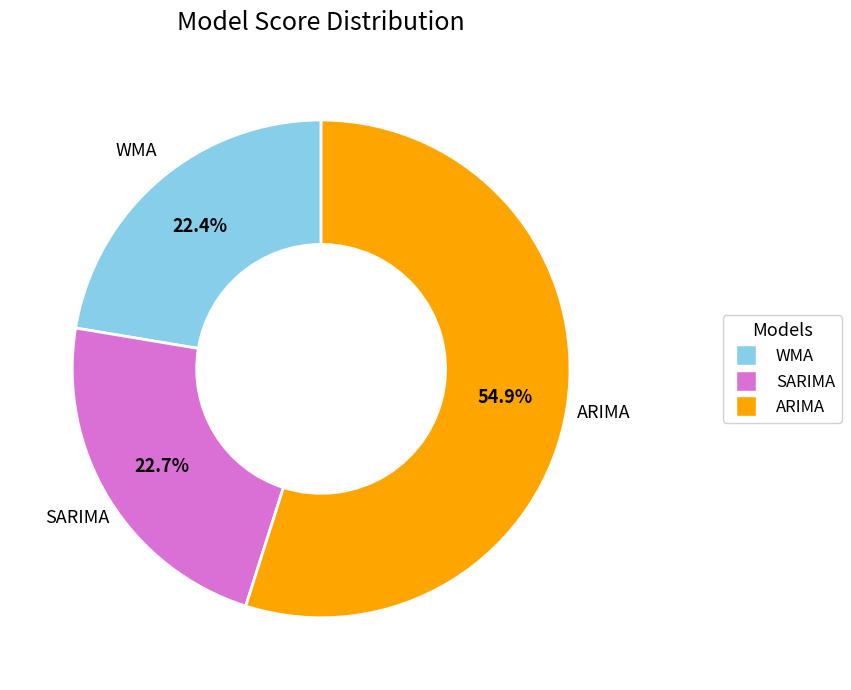

Does ARIMA represent more than half of the total?

Yes